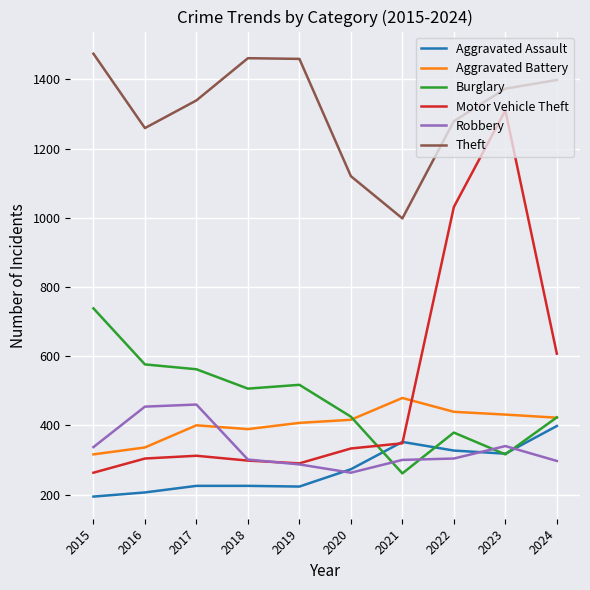

Which category has the highest value in the Burglary series?

2015